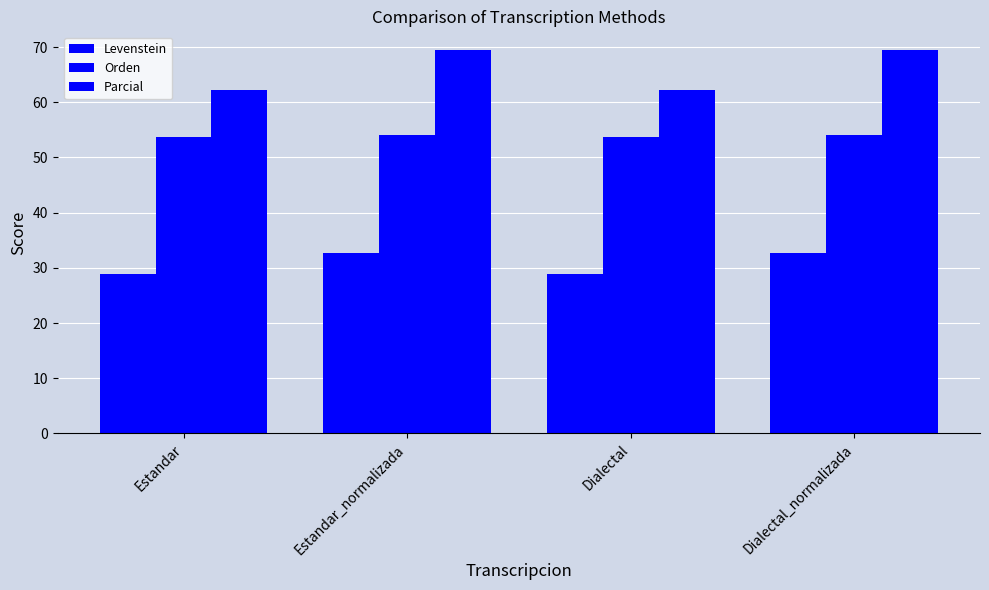

What is the total value across all series at Estandar?

144.8